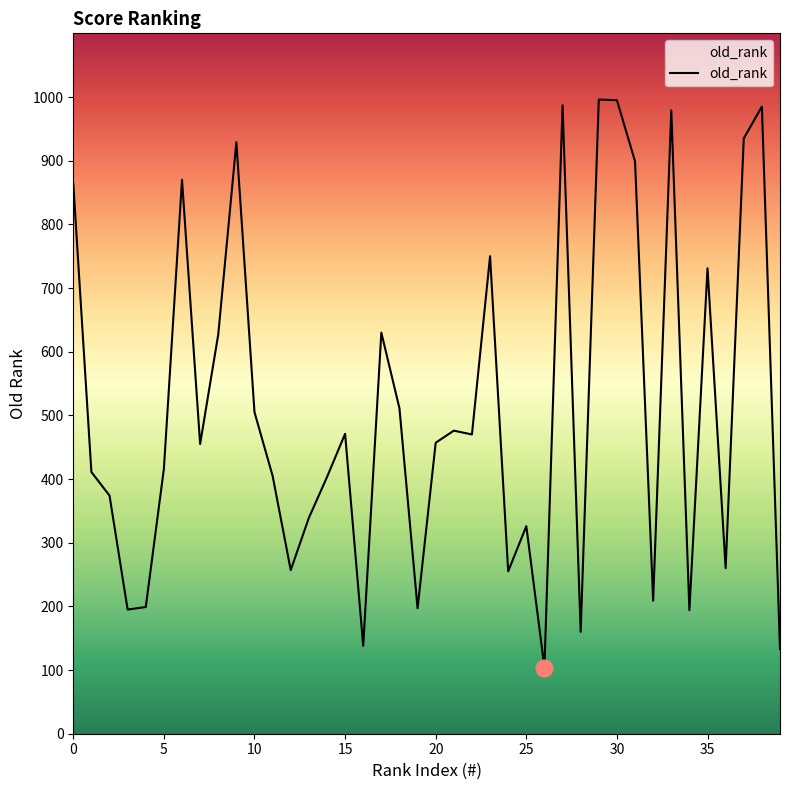

What is the difference between the maximum and minimum values?

892